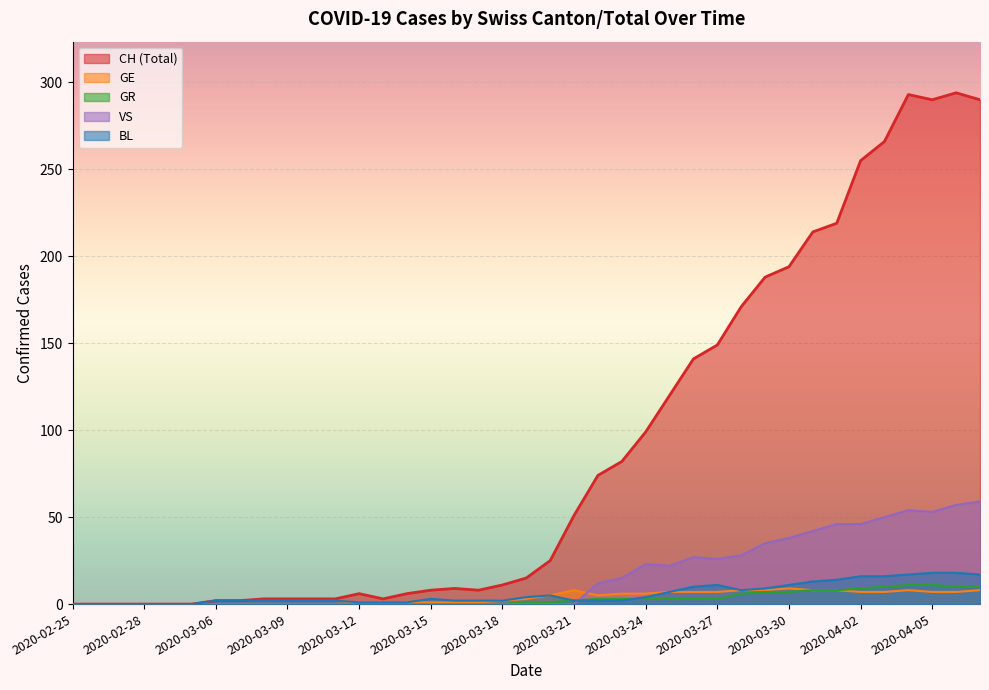

At which category is the sum across all series the highest?

2020-04-06